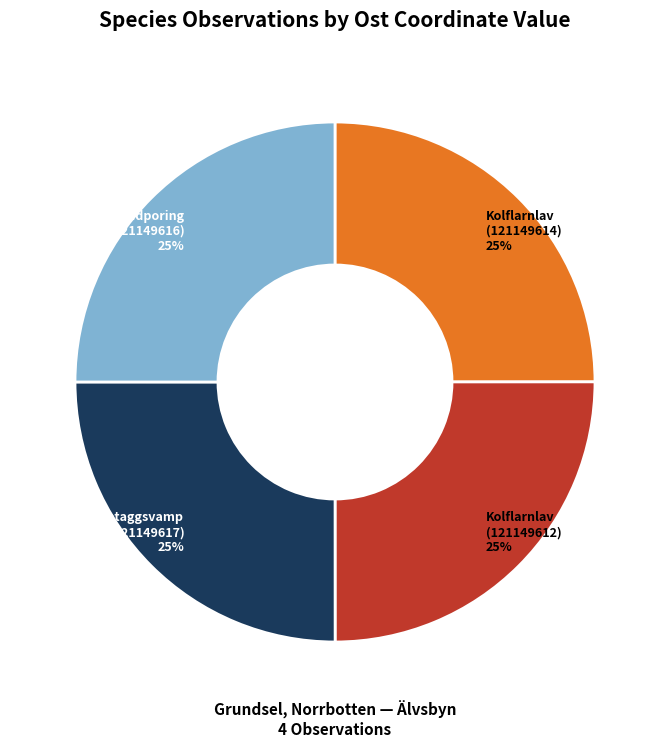

Is it true that Kolflarnlav (121149612) is 17% of the pie?

False